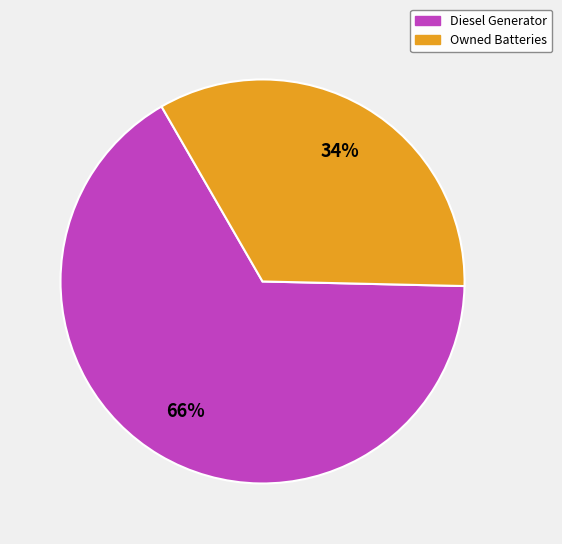

What is the largest slice in the pie chart?

Diesel Generator